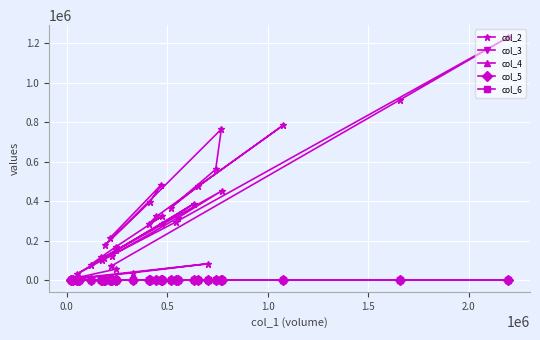

What is the maximum value shown in the chart?

1230500.0